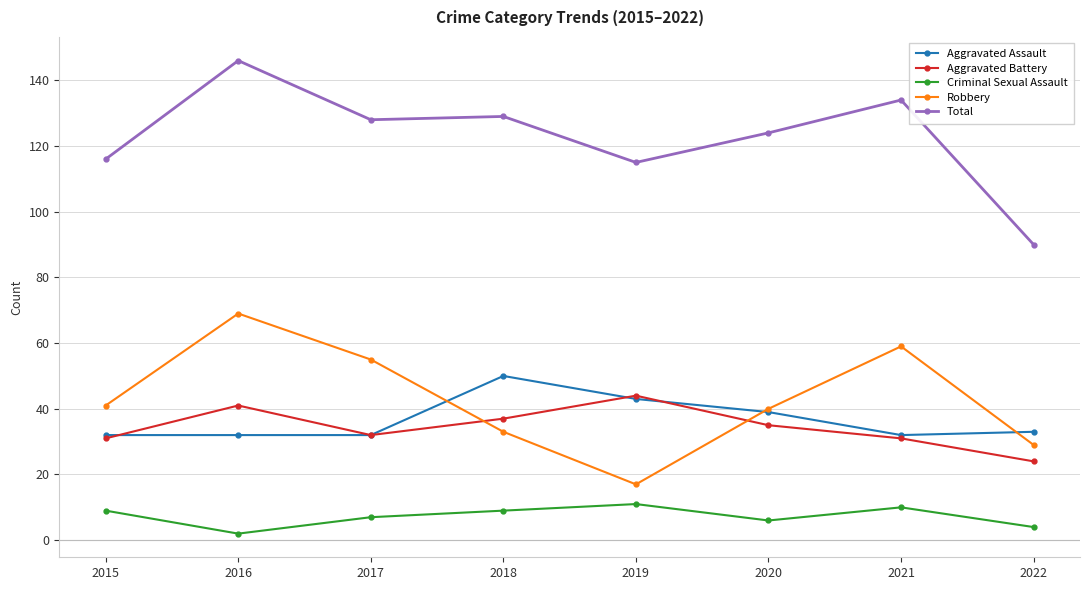

List the series in order of their peak value, lowest first.

Criminal Sexual Assault, Aggravated Battery, Aggravated Assault, Robbery, Total